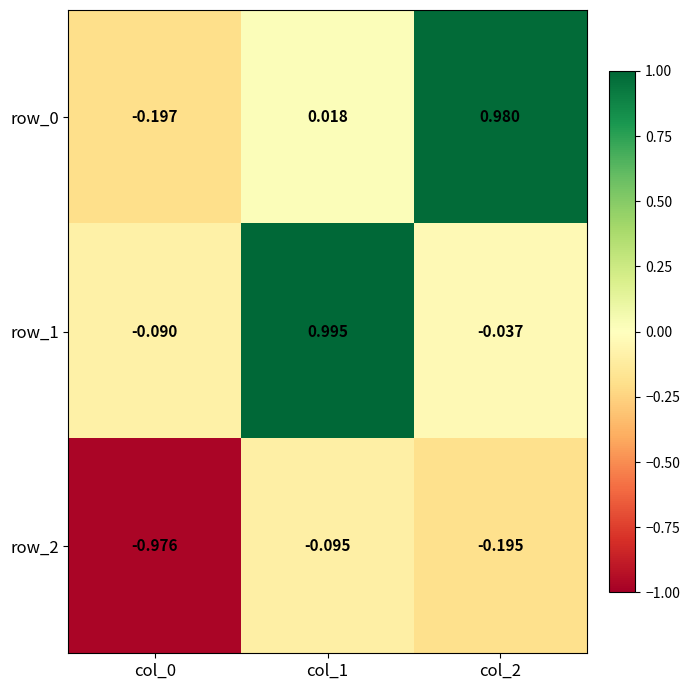

How many series are shown in this chart?

3